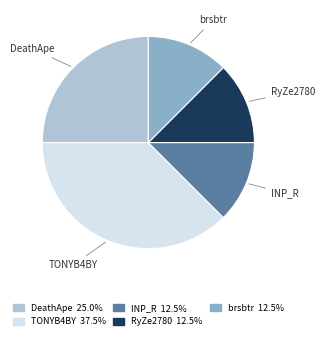

Approximately how many times larger is the value at RyZe2780 compared to DeathApe?

0.5